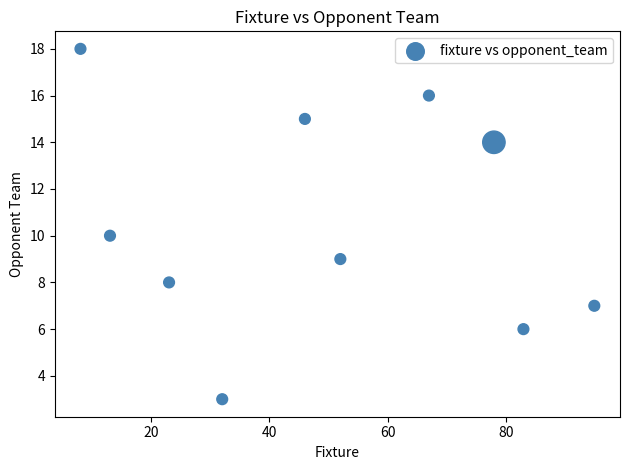

What is the range of X values (max minus min)?

87